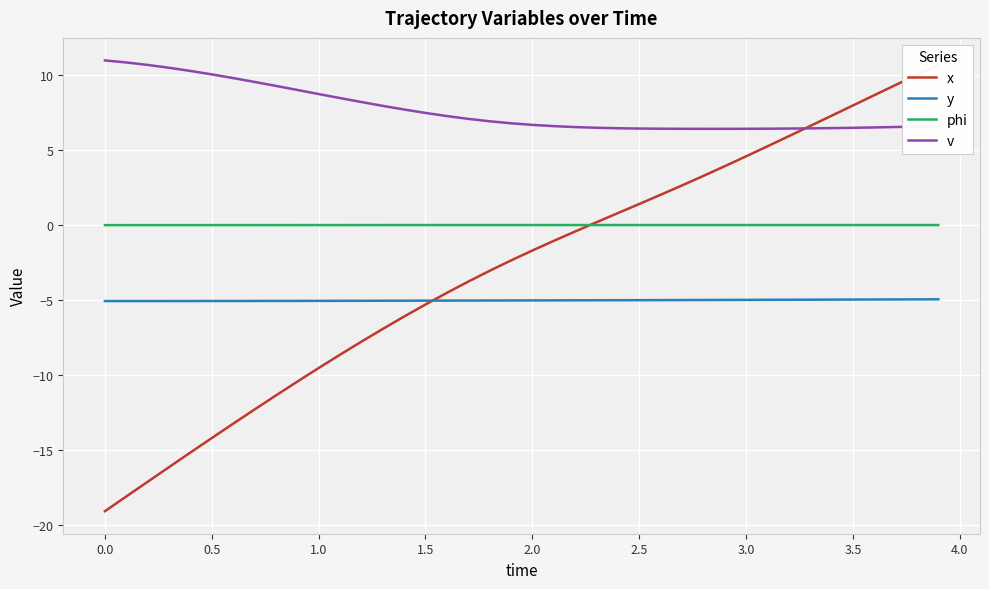

Reading right to left, transcribe all the data shown in this chart.

x: 10.7	10.0	9.4	8.7	8.0	7.3	6.6	5.9	5.3	4.6	3.9	3.3	2.6	2.0	1.4	0.8	0.2	-0.4	-1.1	-1.7	-2.4	-3.0	-3.8	-4.5	-5.3	-6.1	-6.9	-7.8	-8.6	-9.5	-10.4	-11.4	-12.3	-13.2	-14.2	-15.2	-16.1	-17.1	-18.1	-19.1
y: -4.9	-5.0	-5.0	-5.0	-5.0	-5.0	-5.0	-5.0	-5.0	-5.0	-5.0	-5.0	-5.0	-5.0	-5.0	-5.0	-5.0	-5.0	-5.0	-5.0	-5.0	-5.0	-5.0	-5.0	-5.0	-5.0	-5.0	-5.0	-5.1	-5.1	-5.1	-5.1	-5.1	-5.1	-5.1	-5.1	-5.1	-5.1	-5.1	-5.1
phi: 0.0	0.0	0.0	0.0	0.0	0.0	0.0	0.0	0.0	0.0	0.0	0.0	0.0	0.0	0.0	0.0	0.0	0.0	0.0	0.0	0.0	0.0	0.0	0.0	0.0	0.0	0.0	0.0	0.0	0.0	0.0	0.0	0.0	0.0	0.0	0.0	0.0	0.0	-0.0	-0.0
v: 6.6	6.6	6.5	6.5	6.5	6.5	6.5	6.4	6.4	6.4	6.4	6.4	6.4	6.4	6.4	6.5	6.5	6.5	6.6	6.7	6.8	6.9	7.1	7.3	7.5	7.7	8.0	8.2	8.5	8.7	9.0	9.3	9.6	9.8	10.1	10.3	10.5	10.7	10.9	11.0